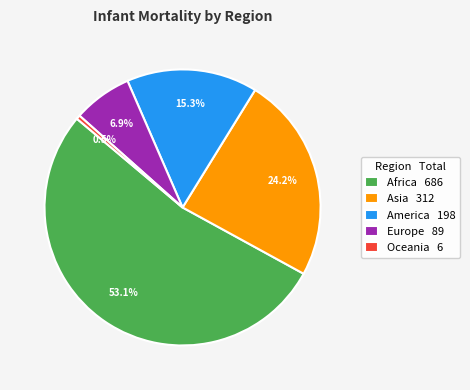

What percentage is NOT represented by Europe 89?

93.1%